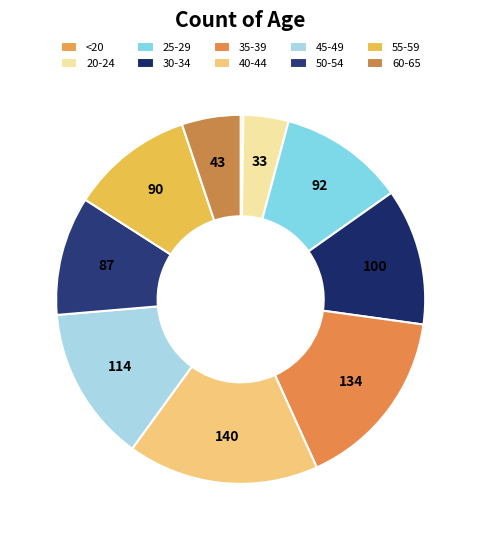

To the nearest percent, what is the combined percentage of 45-49 and 30-34?

26%